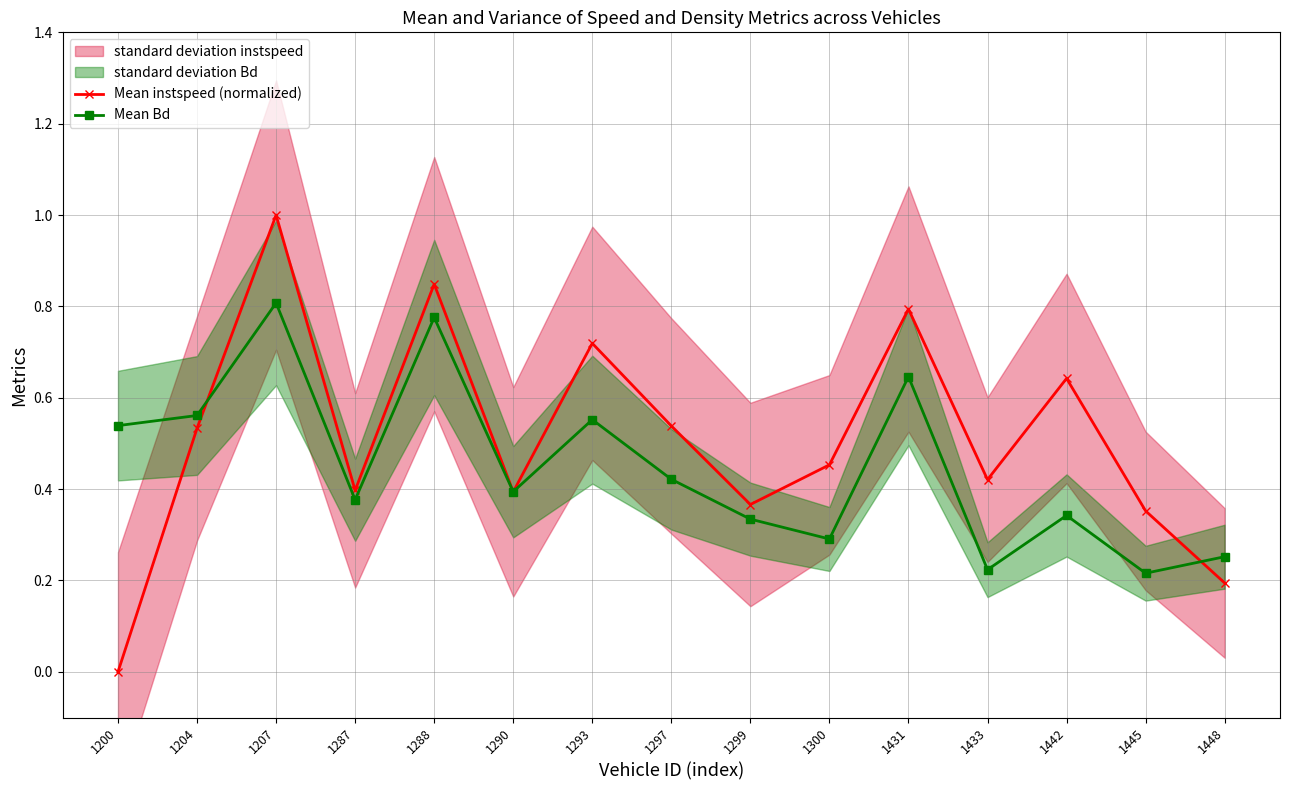

What is the value of the Mean Bd point at the 9th from the left?

0.3